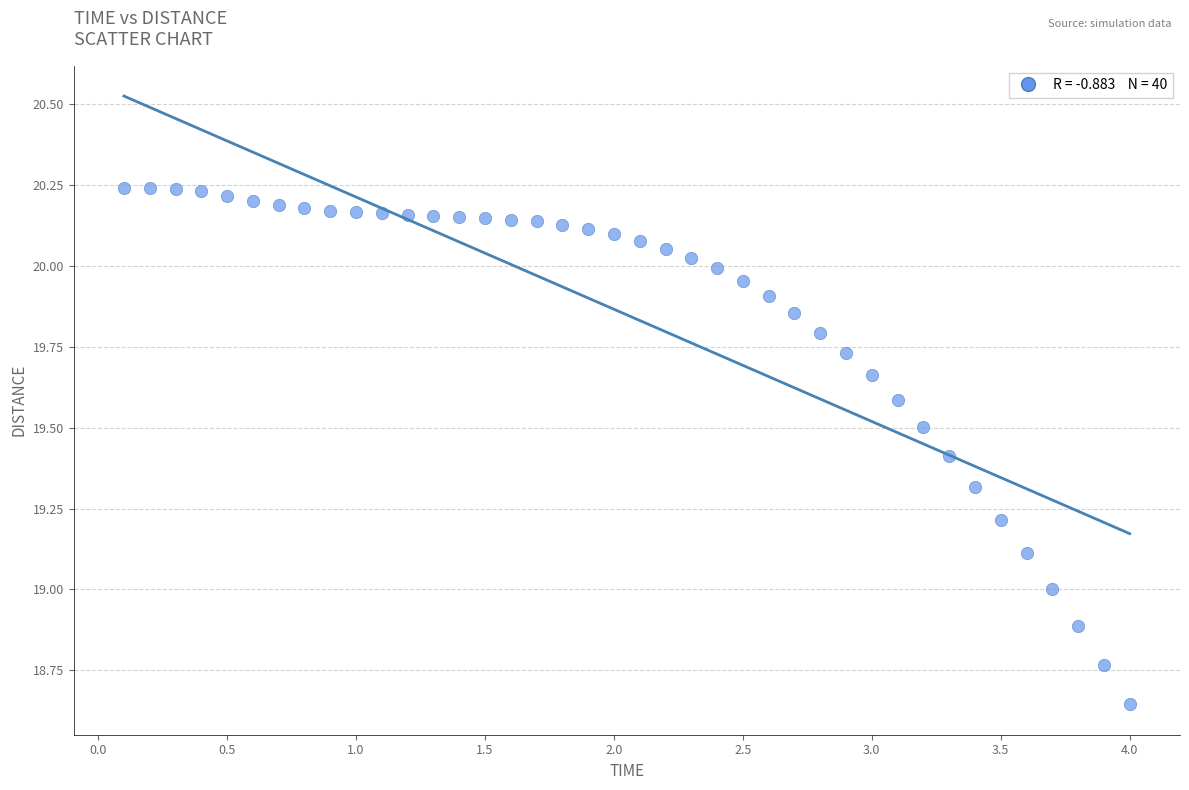

What is the range of Y values (max minus min)?

1.6